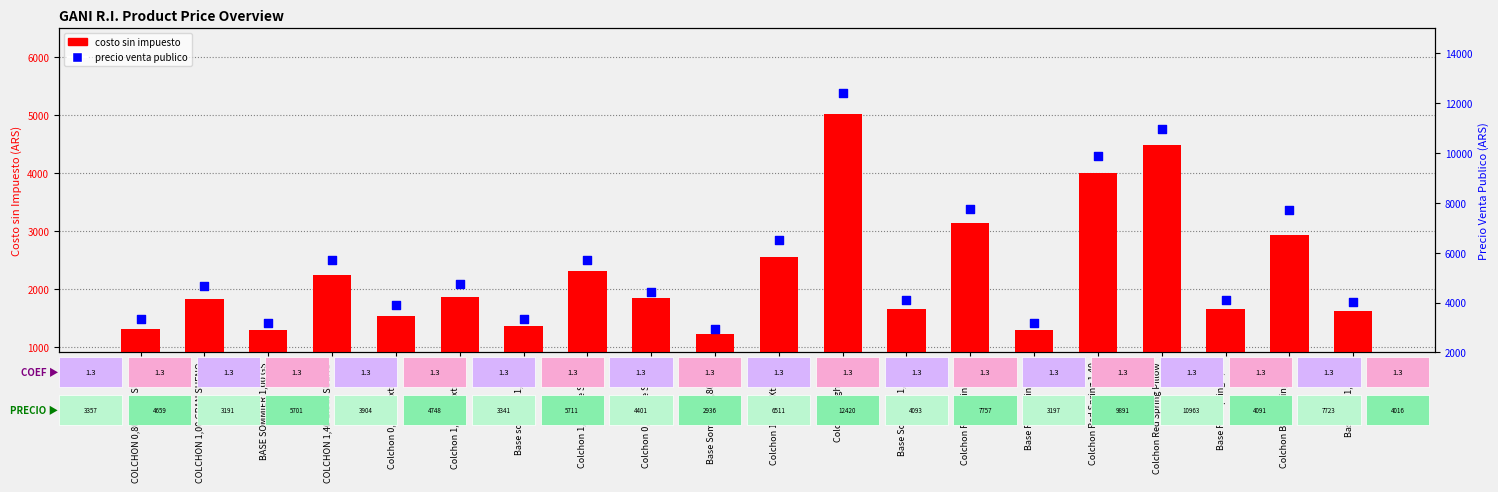

What is the total value across all series at Base sommier 1,00 G3?

4690.1